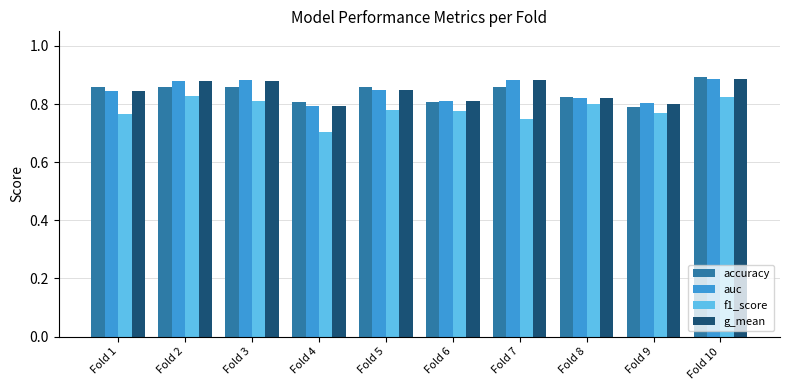

At which label is f1_score closest to 0?

Fold 4